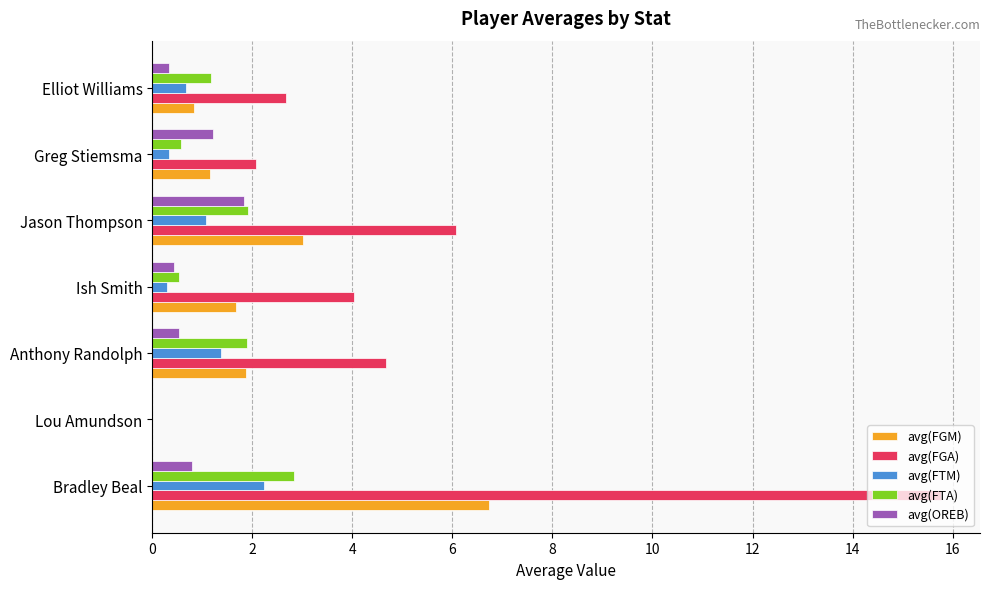

What is the approximate value of avg(FTA) at Anthony Randolph?

1.9